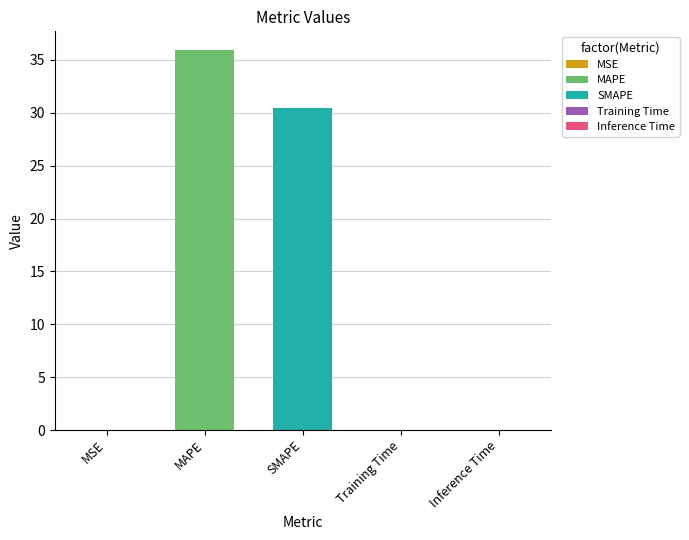

Which label corresponds to the largest value in the chart?

MAPE